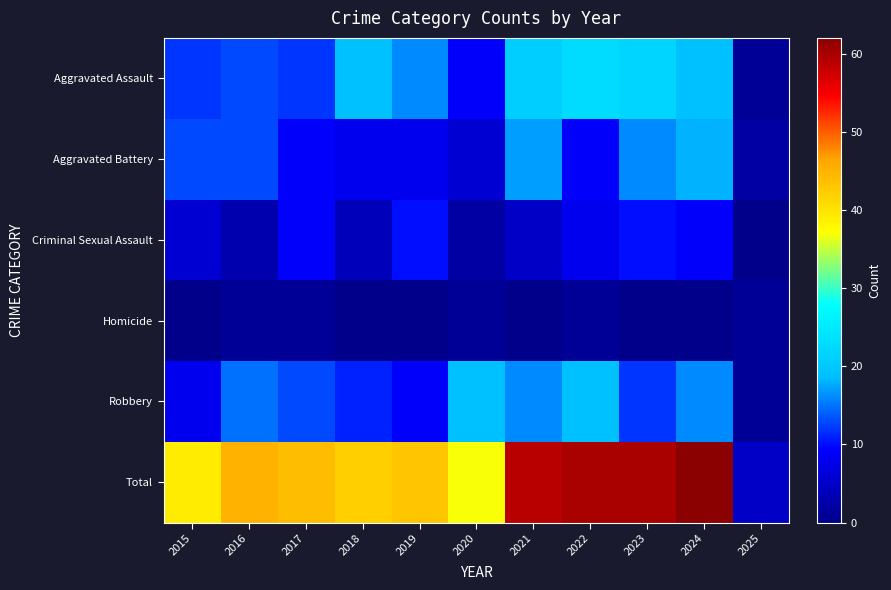

Reading left to right, transcribe all the data shown in this chart.

Aggravated Assault: 2015=12	2016=13	2017=12	2018=19	2019=16	2020=9	2021=21	2022=23	2023=22	2024=19	2025=1
Aggravated Battery: 2015=13	2016=13	2017=9	2018=8	2019=8	2020=6	2021=17	2022=9	2023=16	2024=18	2025=2
Criminal Sexual Assault: 2015=6	2016=3	2017=9	2018=4	2019=10	2020=2	2021=5	2022=8	2023=10	2024=9	2025=0
Homicide: 2015=0	2016=1	2017=1	2018=0	2019=0	2020=1	2021=0	2022=1	2023=0	2024=0	2025=1
Robbery: 2015=8	2016=15	2017=13	2018=11	2019=9	2020=19	2021=16	2022=19	2023=12	2024=16	2025=1
Total: 2015=39	2016=45	2017=44	2018=42	2019=43	2020=37	2021=59	2022=60	2023=60	2024=62	2025=5